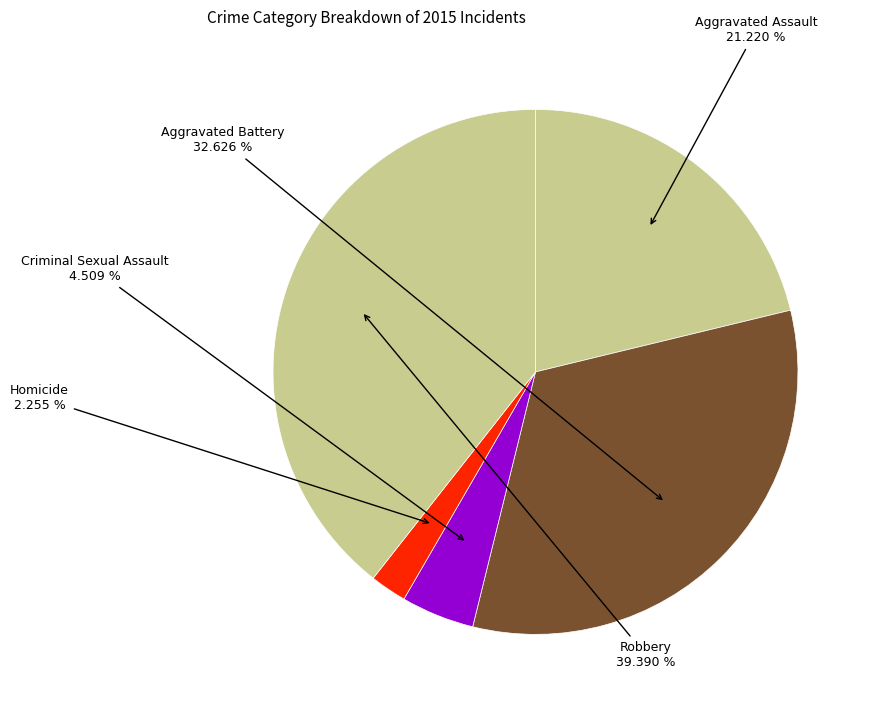

Is there a majority slice in this chart?

No